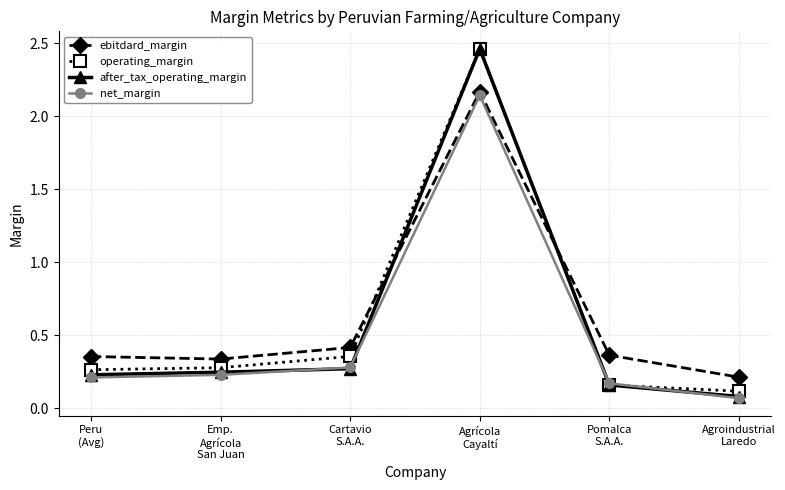

True or false: ebitdard_margin and operating_margin intersect in this chart.

True